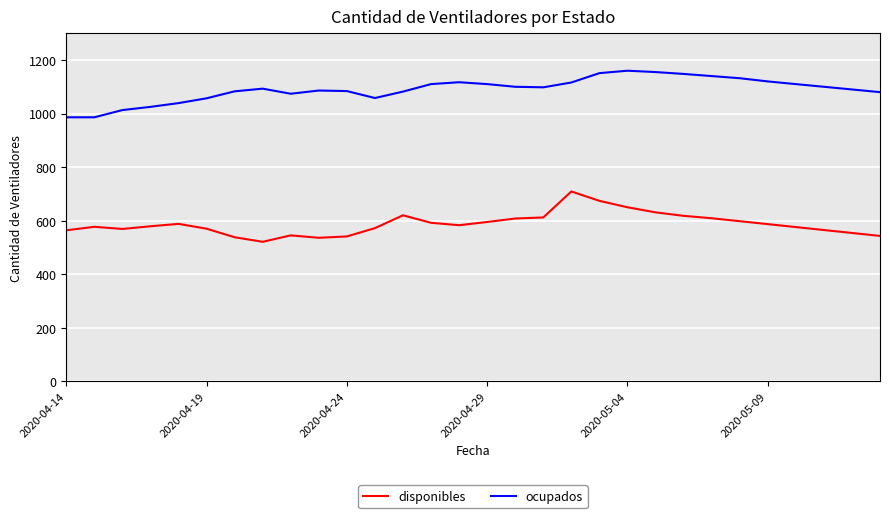

True or false: ocupados and disponibles cross at least once.

False